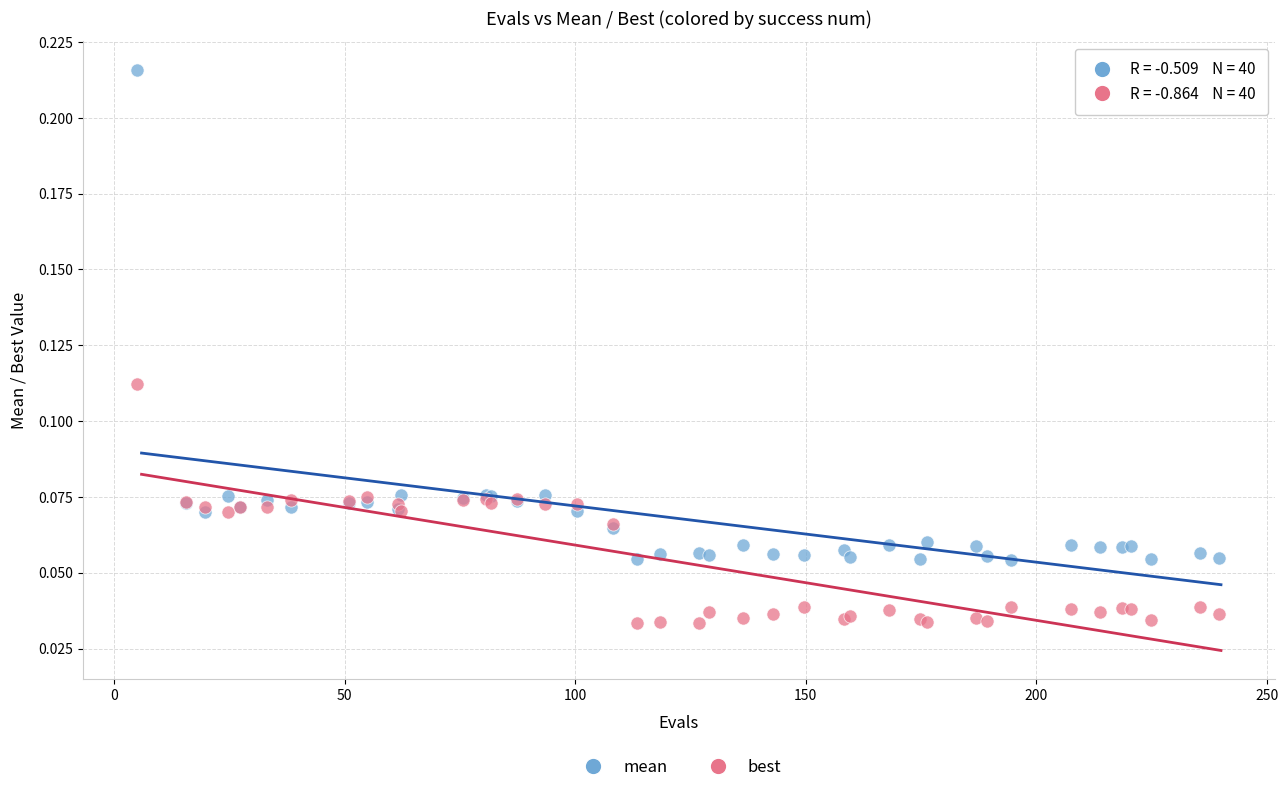

What are all the series names shown in the legend?

mean, best